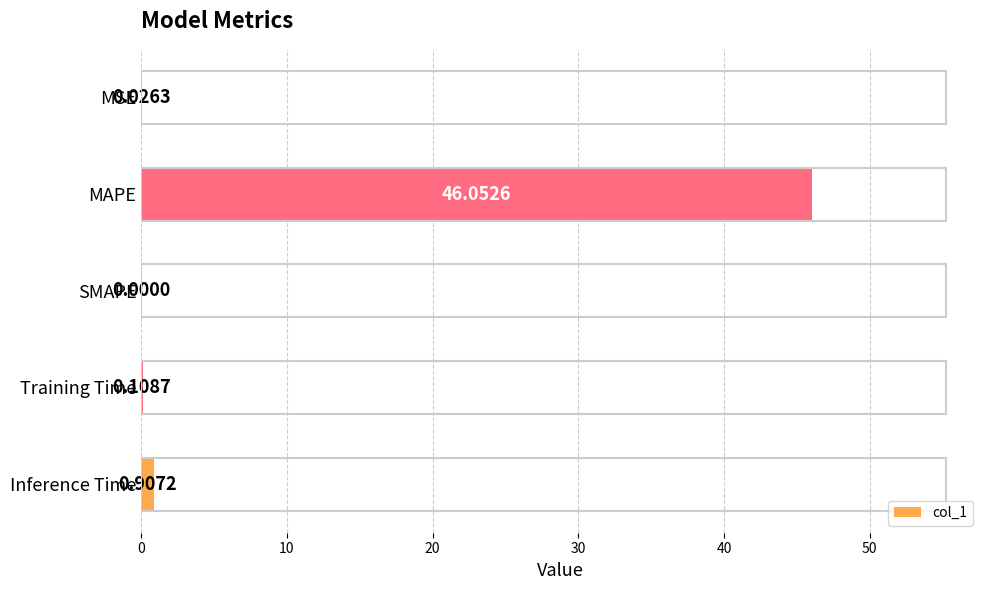

At which label is the value closest to 23?

Inference Time